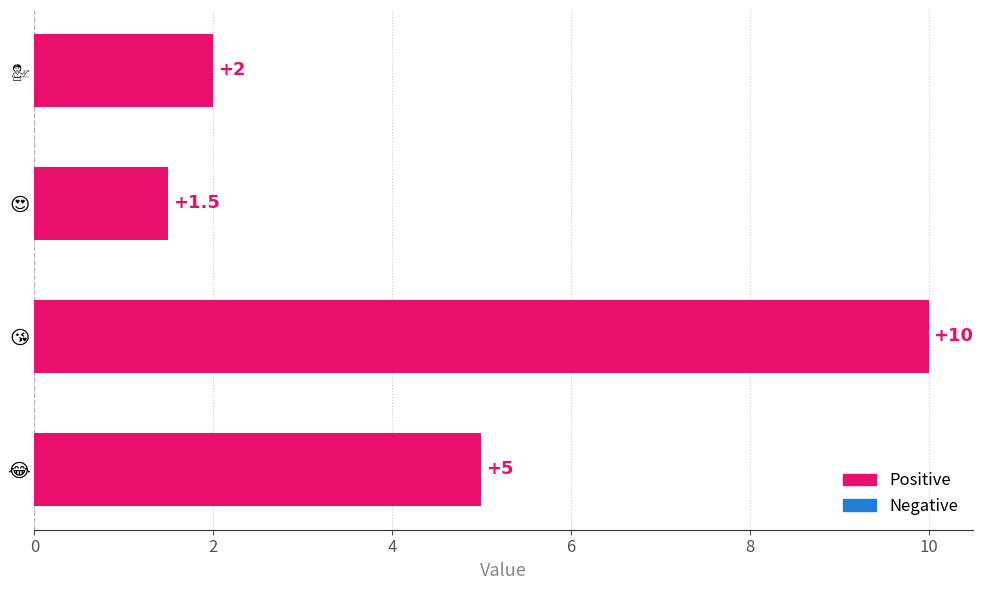

Reading top to bottom, transcribe all the data shown in this chart.

2.0	1.5	10.0	5.0